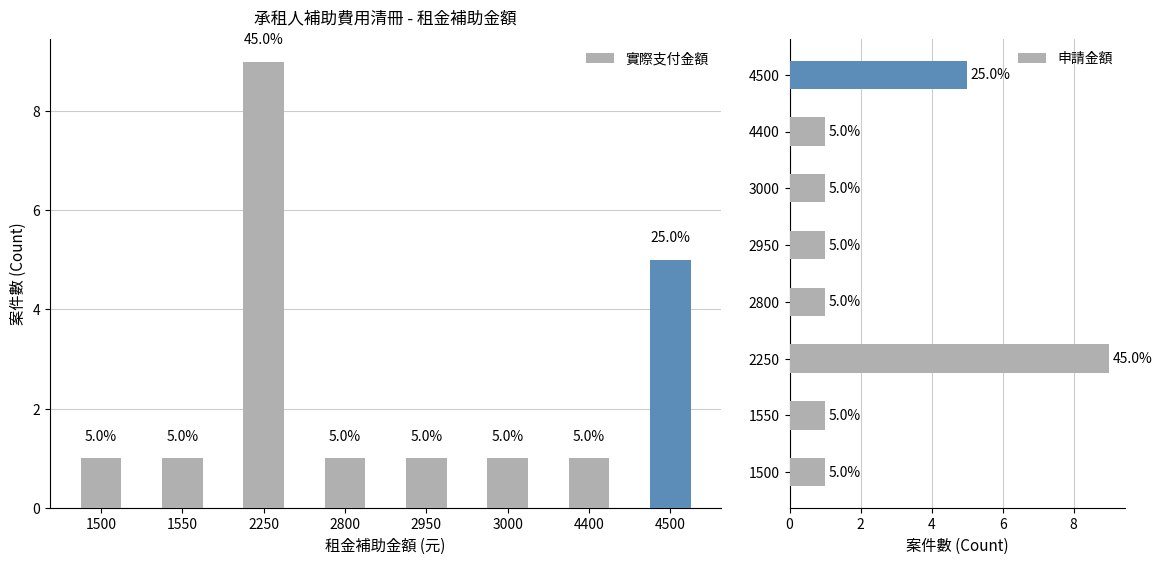

Reading right to left, extract all data points from this chart.

實際支付金額: 4500=5	4400=1	3000=1	2950=1	2800=1	2250=9	1550=1	1500=1
申請金額: 4500=5	4400=1	3000=1	2950=1	2800=1	2250=9	1550=1	1500=1